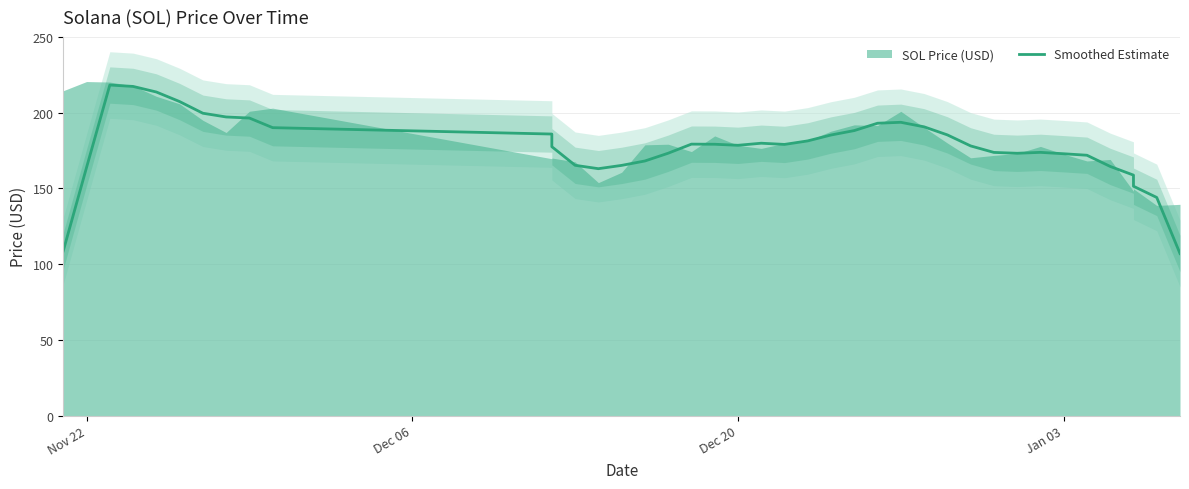

What is the sum of all values?

7096.0